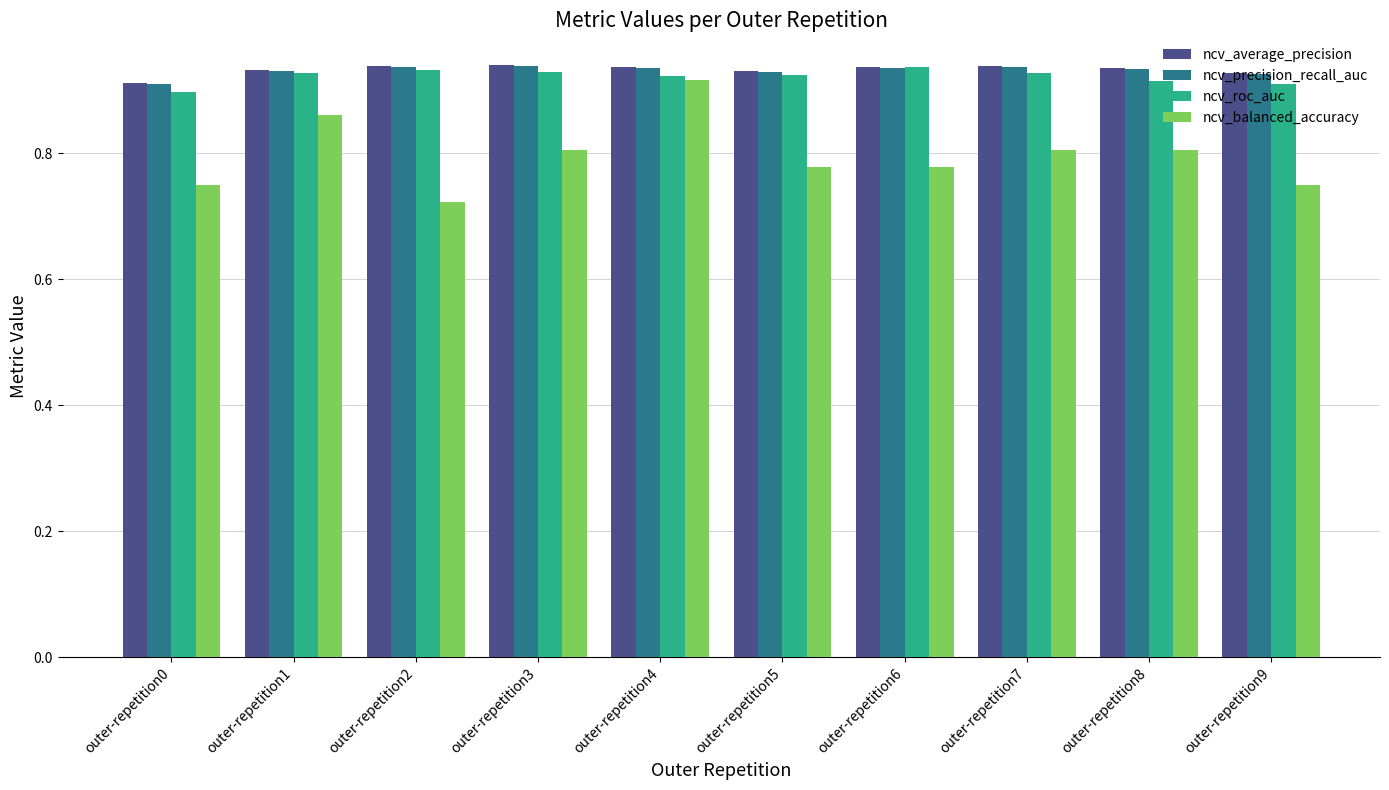

How many bars are there in each group?

4